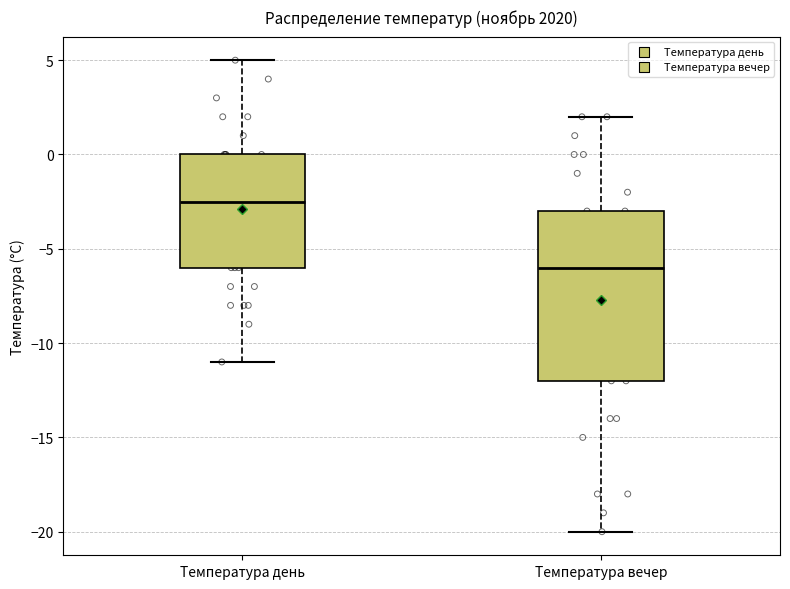

Reading left to right, transcribe this box plot: for each box, give where its median line is, the range the box spans, and where its two whiskers end, as read against the y-axis. The values are not printed on the chart, so give them approximately, as read against the axis.

Температура день: median -2.5, box -6.0 to 0.0, whiskers -11.0 to 5.0
Температура вечер: median -6.0, box -12.0 to -3.0, whiskers -20.0 to 2.0